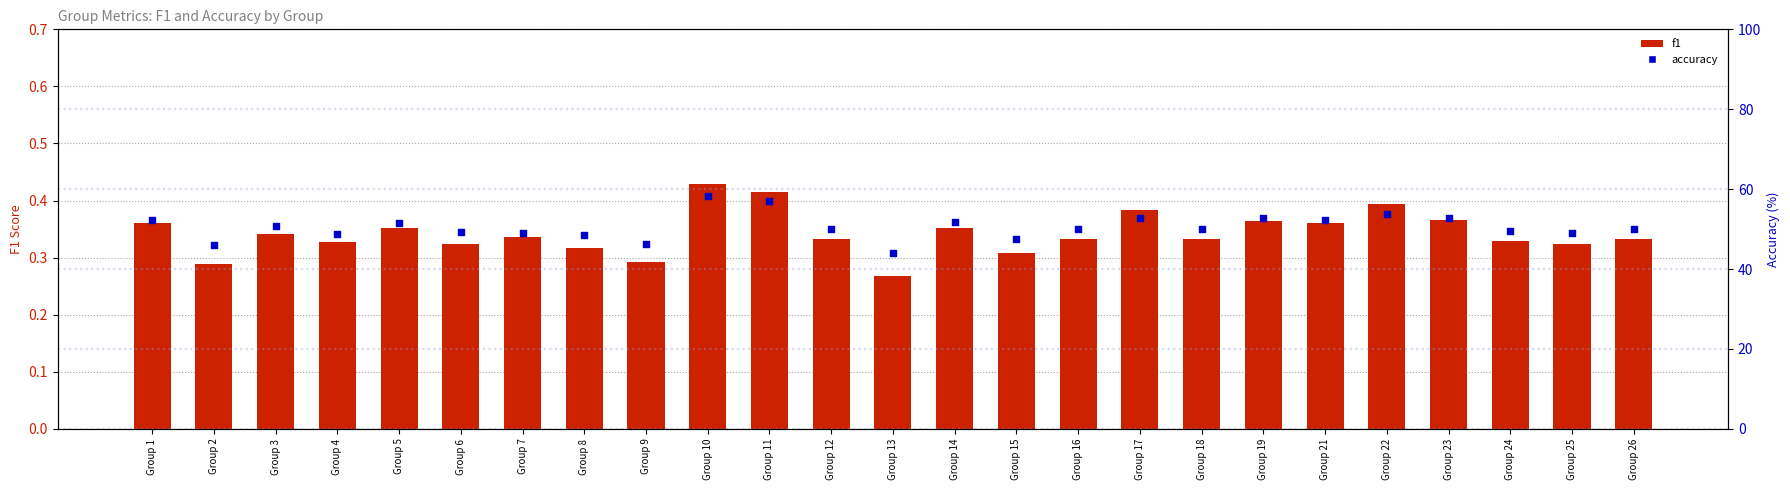

Is the value of f1 at Group 23 greater than the value of accuracy at Group 9?

No